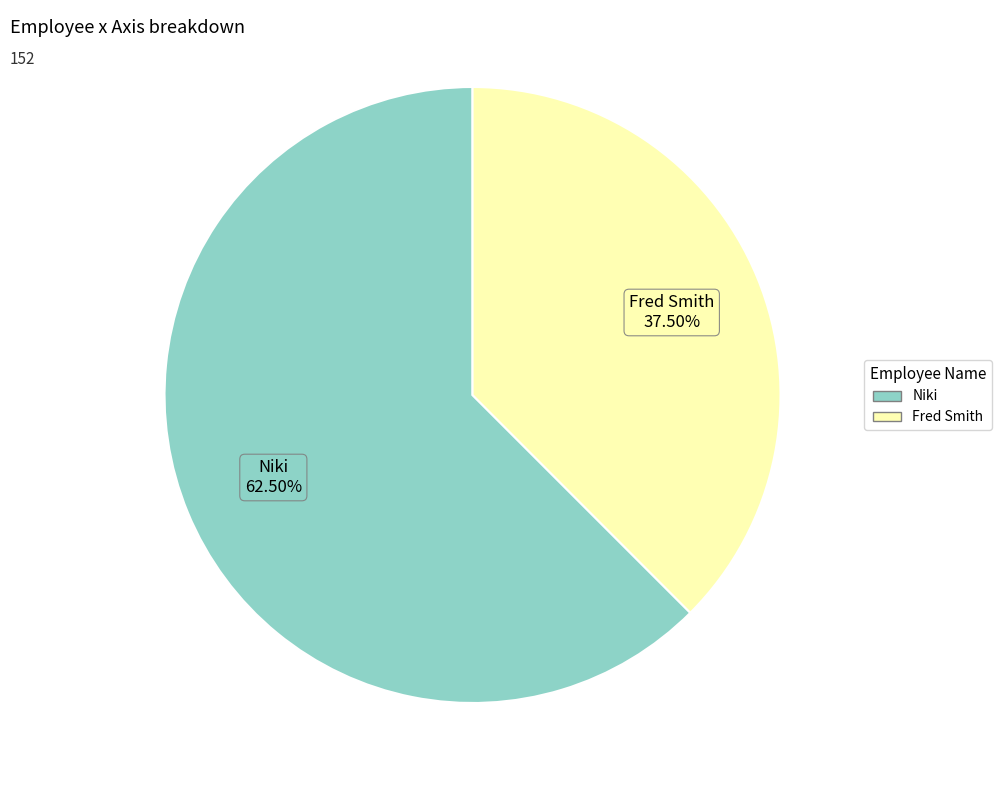

Is the sum of Niki and Fred Smith greater than half?

Yes